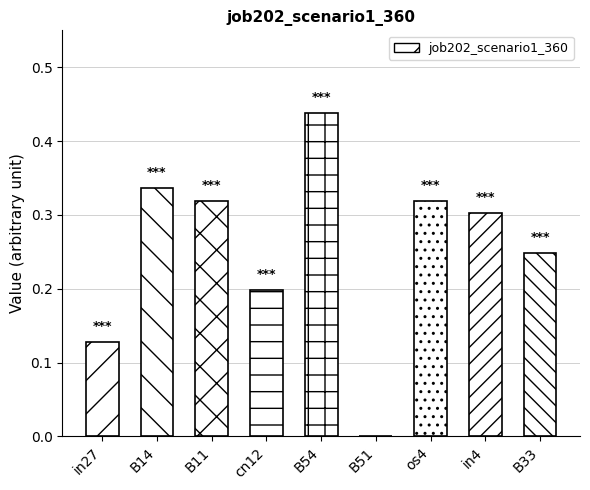

Does the chart contain stacked bars?

No